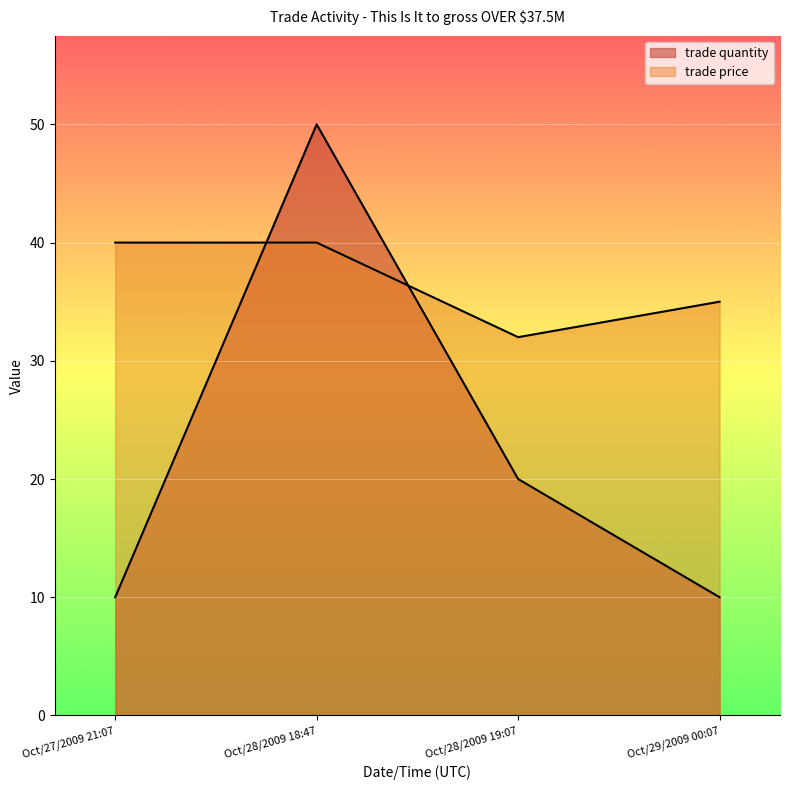

At Oct/28/2009 18:47, list the series in order from smallest to largest.

trade price, trade quantity